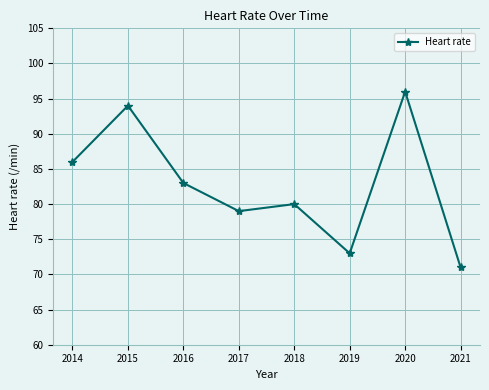

At which label does the data first exceed 83?

2014